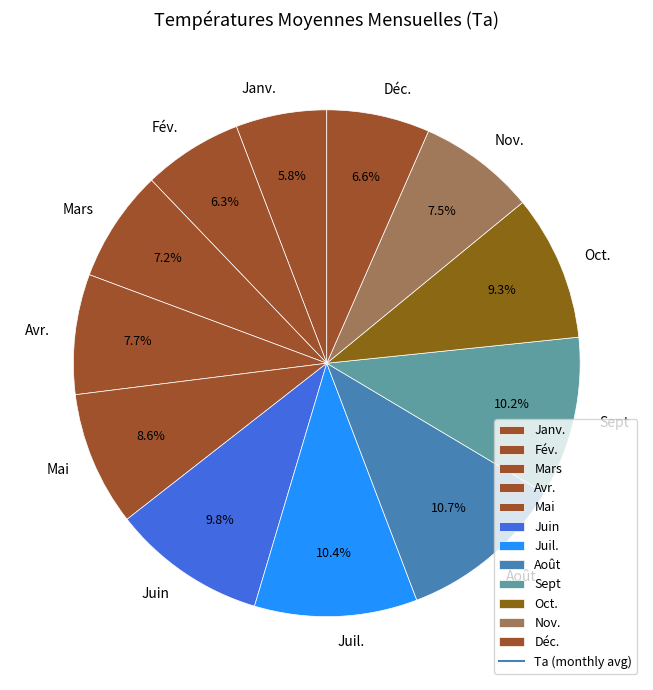

Does Sept account for over 50% of the chart?

No